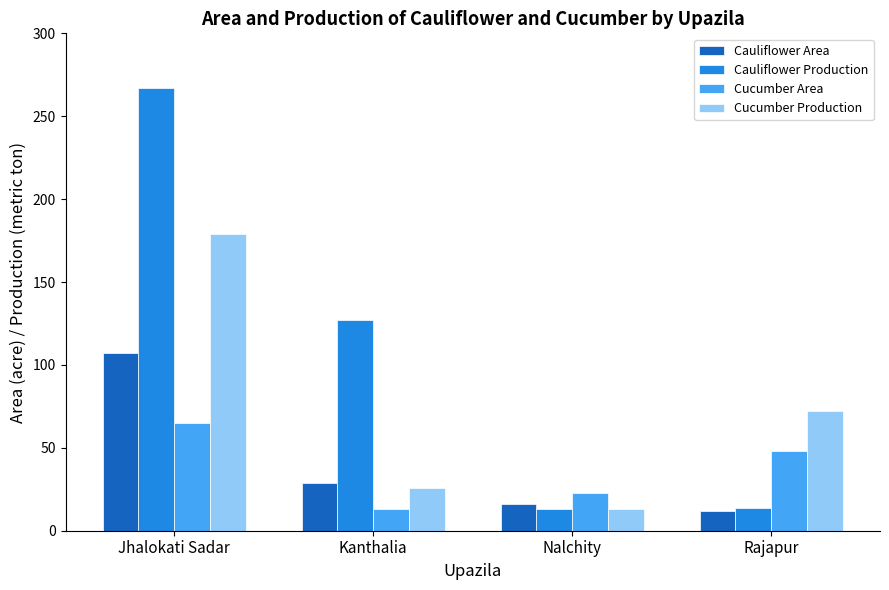

At which label does Cucumber Production reach its peak?

Jhalokati Sadar